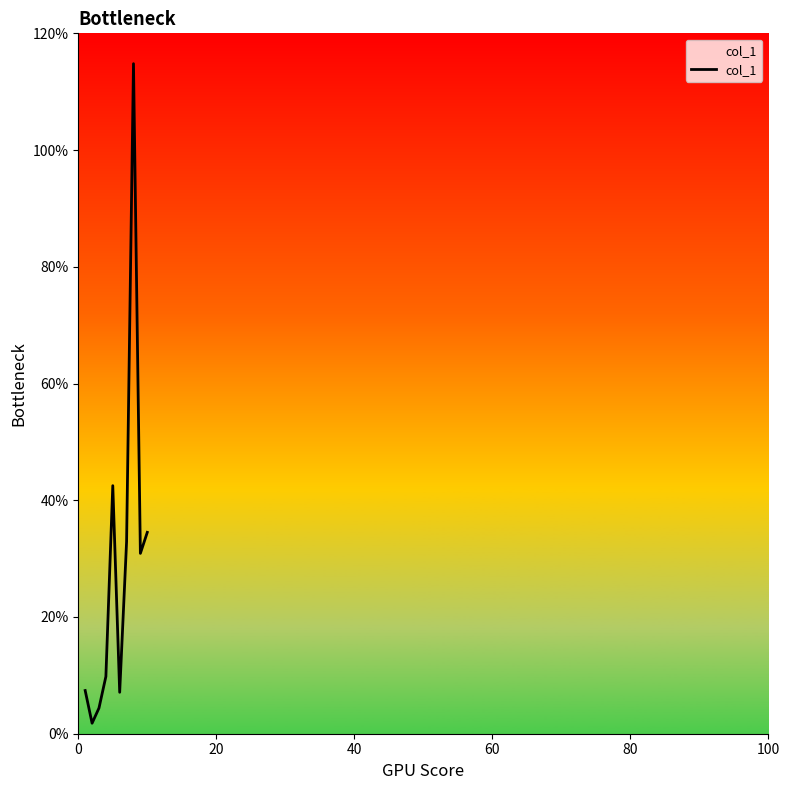

What is the sum of all values?

286.1